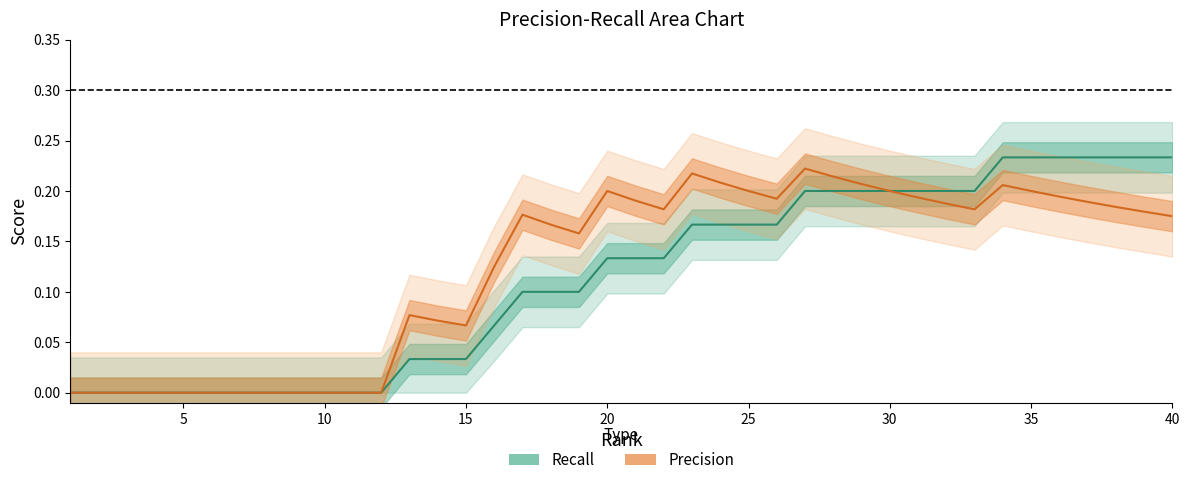

What is the difference between the maximum and minimum values in the Recall series?

0.2